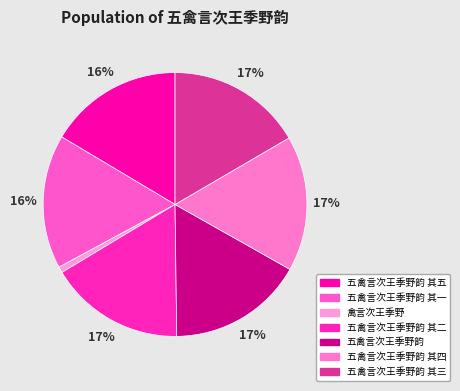

How many slices are in this pie chart?

7